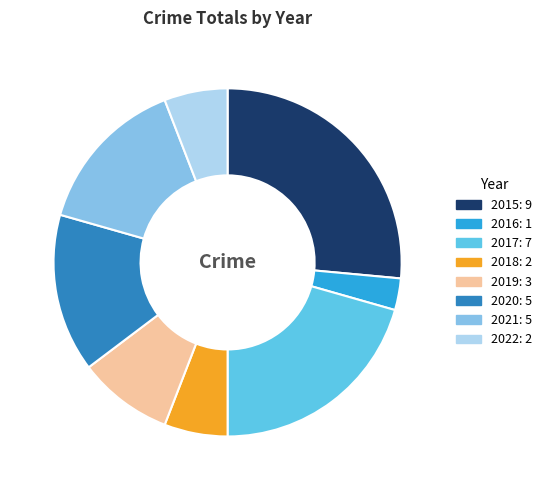

How many segments does this pie chart have?

8